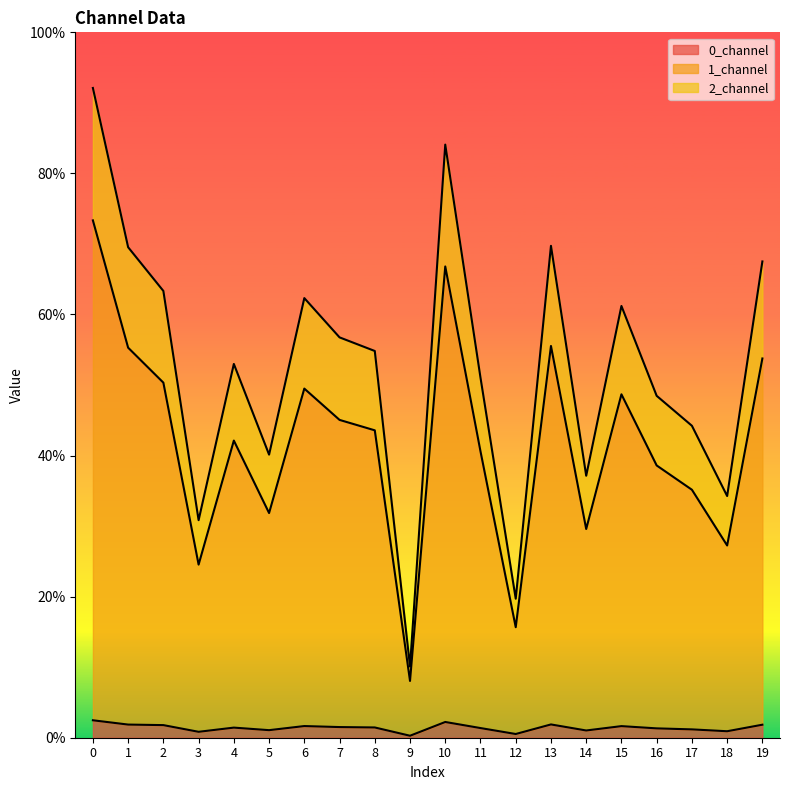

Reading left to right, what are all the values shown in this chart?

0_channel: 0=2.5	1=1.9	2=1.8	3=0.8	4=1.4	5=1.1	6=1.7	7=1.5	8=1.5	9=0.3	10=2.2	11=1.4	12=0.5	13=1.9	14=1.0	15=1.6	16=1.3	17=1.2	18=0.9	19=1.8
1_channel: 0=73.3	1=55.3	2=50.3	3=24.5	4=42.1	5=31.9	6=49.5	7=45.1	8=43.6	9=8.0	10=66.8	11=40.6	12=15.7	13=55.5	14=29.6	15=48.7	16=38.6	17=35.2	18=27.3	19=53.8
2_channel: 0=92.1	1=69.5	2=63.3	3=30.8	4=53.0	5=40.1	6=62.3	7=56.8	8=54.8	9=10.1	10=84.1	11=51.0	12=19.7	13=69.7	14=37.1	15=61.2	16=48.5	17=44.2	18=34.3	19=67.5